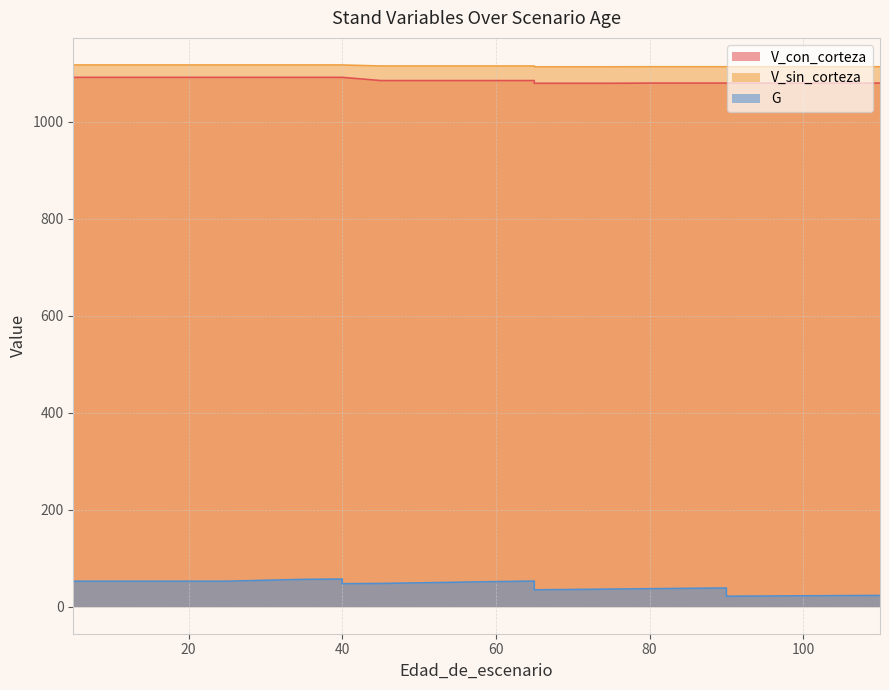

What is the difference between the second highest and minimum values in the V_sin_corteza series?

3.8